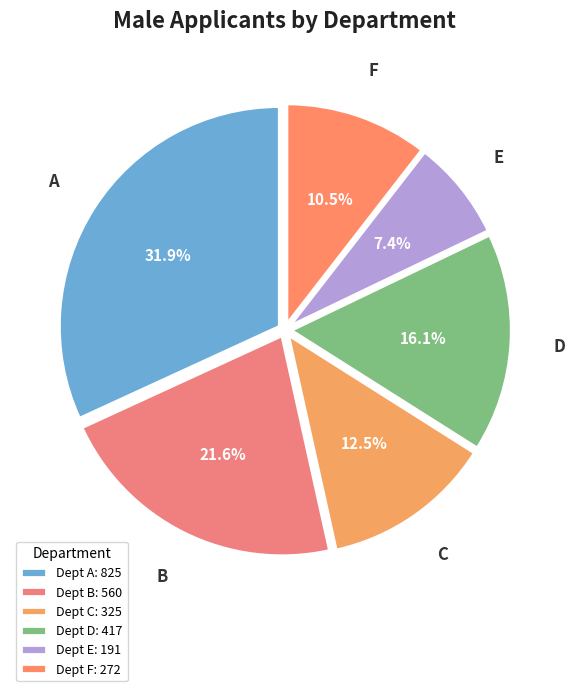

Does D represent more than half of the total?

No